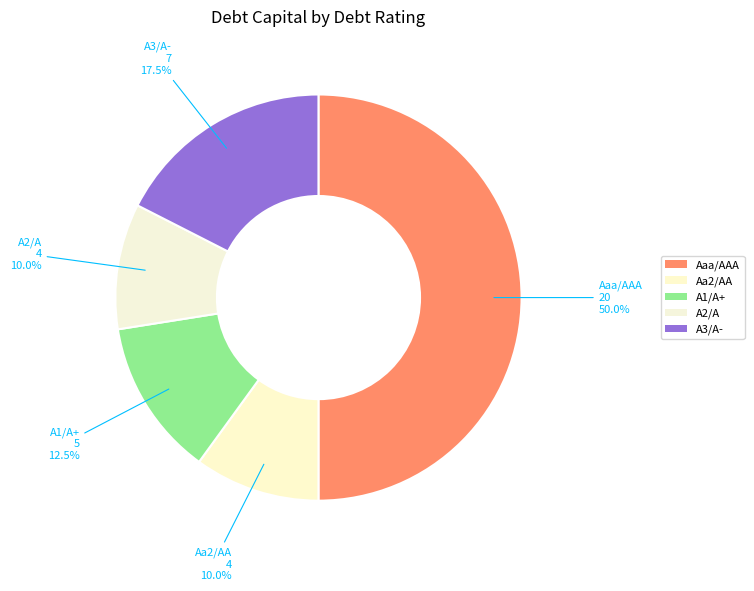

To the nearest percent, what is the difference between the largest and smallest slice percentages?

40%